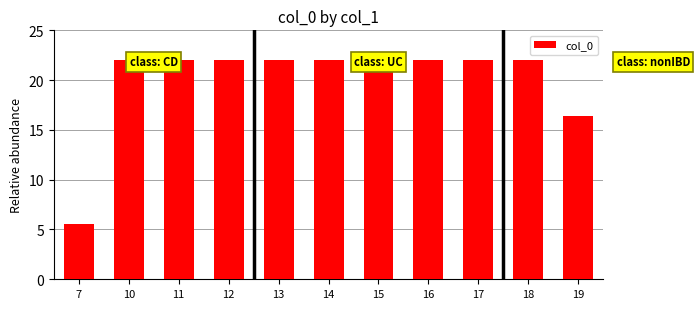

What is the change in value from 7 to 11?

+16.4